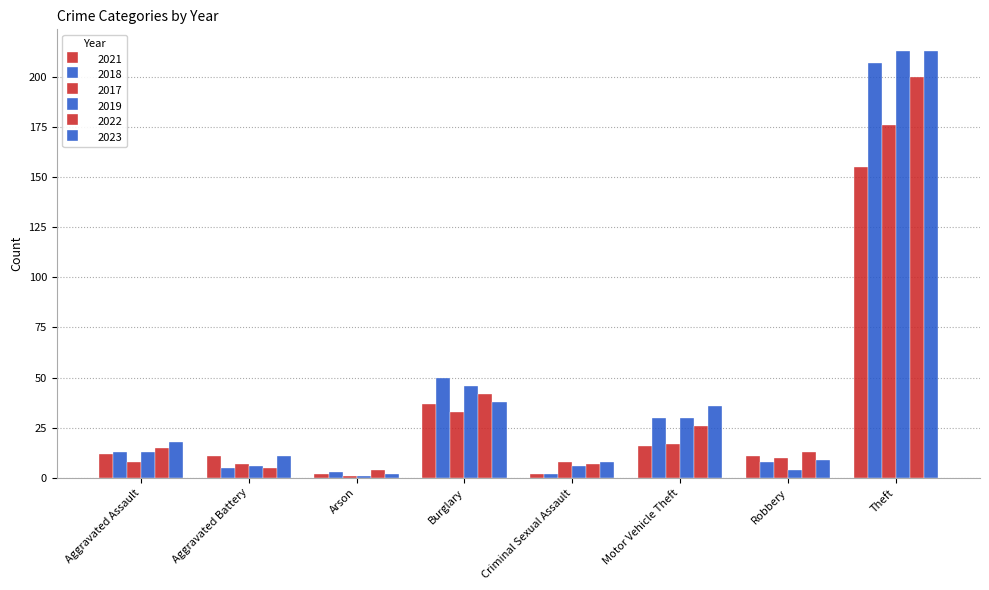

How many distinct data groups are displayed?

6